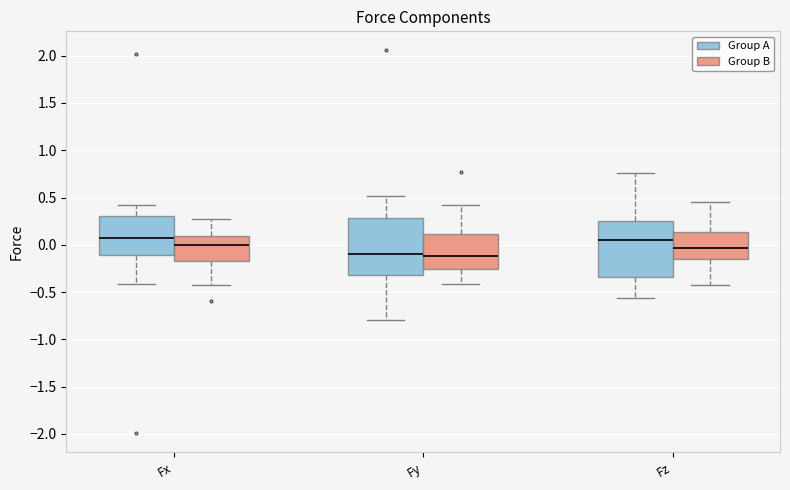

Reading left to right, transcribe this box plot: for each box, give where its median line is, the range the box spans, and where its two whiskers end, as read against the y-axis. The values are not printed on the chart, so give them approximately, as read against the axis.

Fx (Group A): median 0.05, box -0.10 to 0.30, whiskers -0.40 to 0.40
Fx (Group B): median 0.00, box -0.20 to 0.10, whiskers -0.40 to 0.25
Fy (Group A): median -0.10, box -0.30 to 0.30, whiskers -0.80 to 0.50
Fy (Group B): median -0.10, box -0.25 to 0.10, whiskers -0.40 to 0.40
Fz (Group A): median 0.05, box -0.35 to 0.25, whiskers -0.55 to 0.75
Fz (Group B): median -0.05, box -0.15 to 0.15, whiskers -0.45 to 0.45